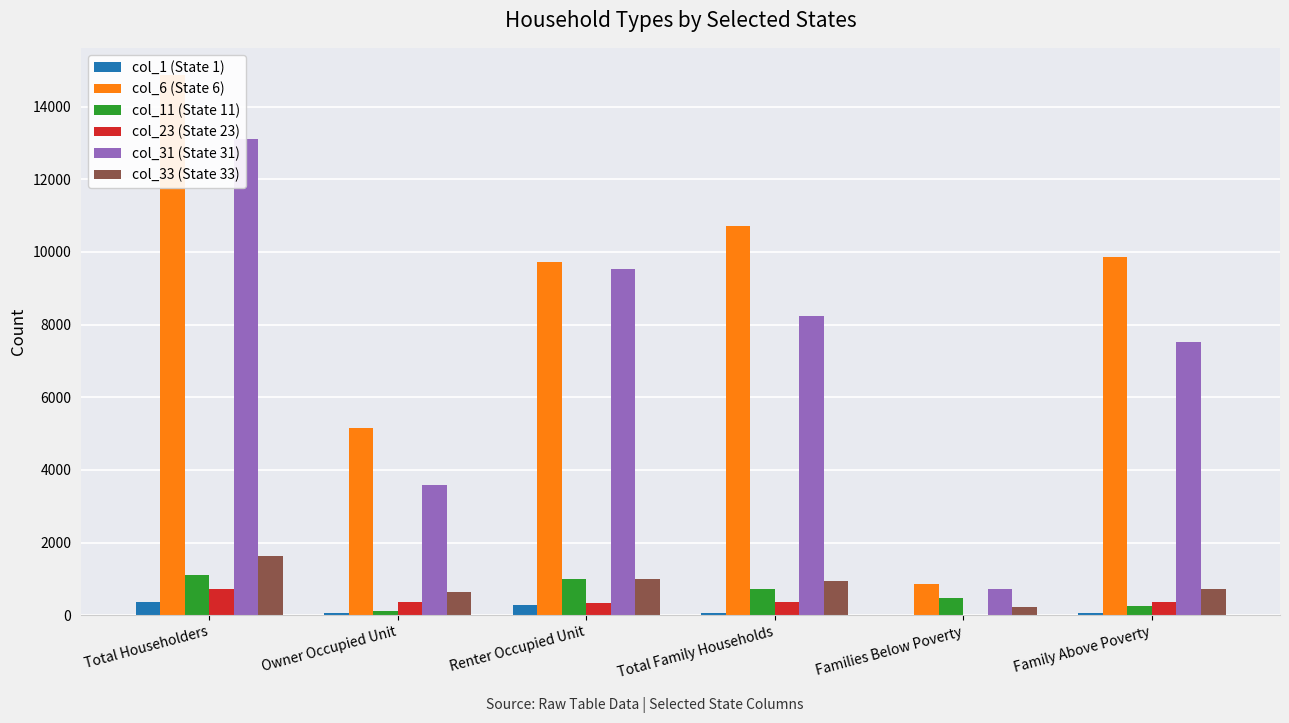

Reading left to right, transcribe all the data shown in this chart.

col_1 (State 1): 364	72	292	72	0	72
col_6 (State 6): 14872	5153	9719	10721	868	9853
col_11 (State 11): 1118	120	998	718	467	251
col_23 (State 23): 711	371	340	371	0	371
col_31 (State 31): 13110	3577	9533	8232	712	7520
col_33 (State 33): 1635	646	989	946	226	720